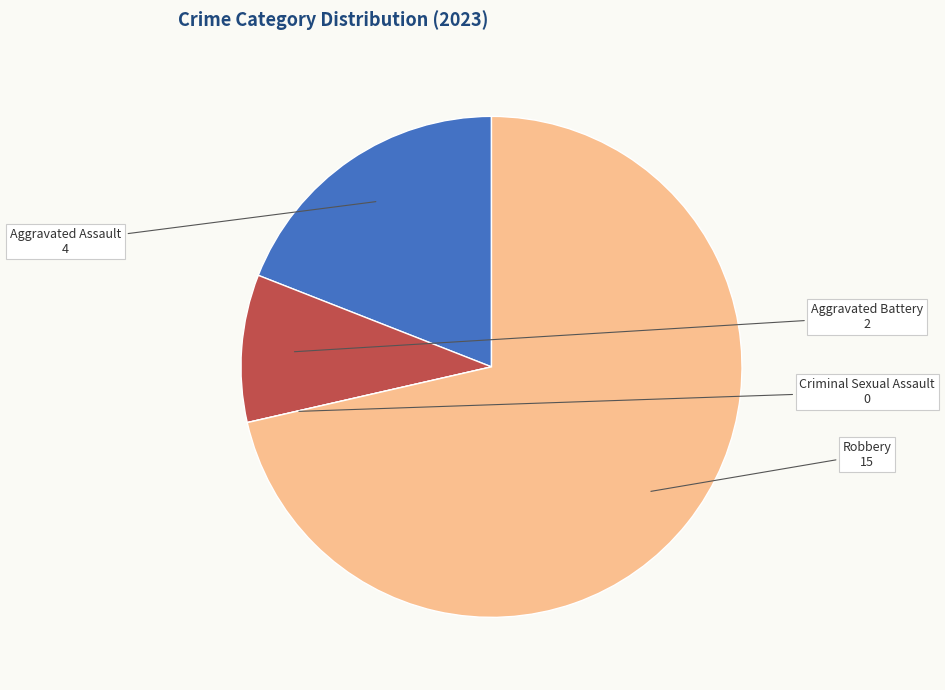

Does Aggravated Assault account for over 50% of the chart?

No